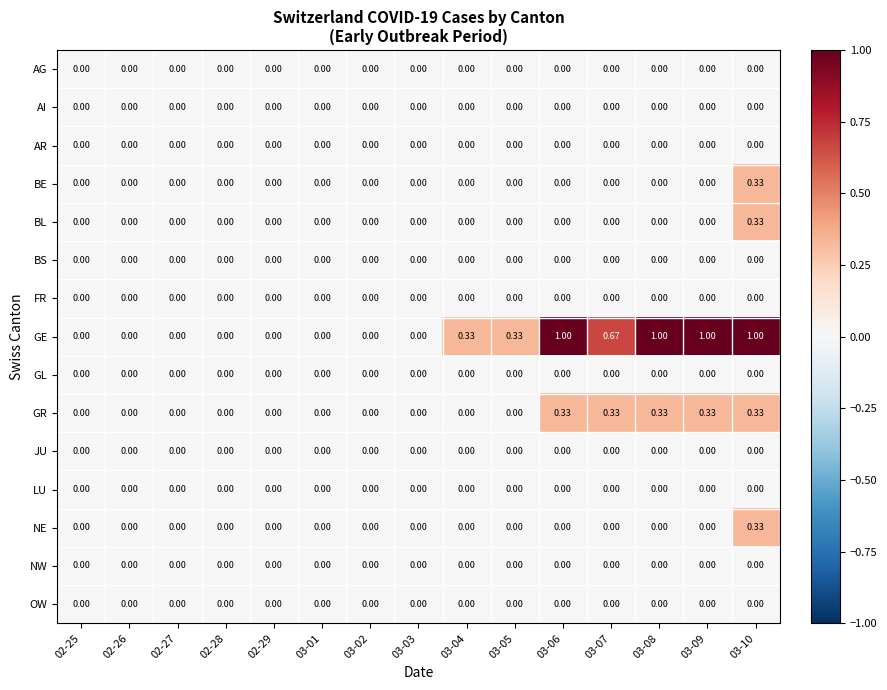

Which series has the widest spread of values?

GE